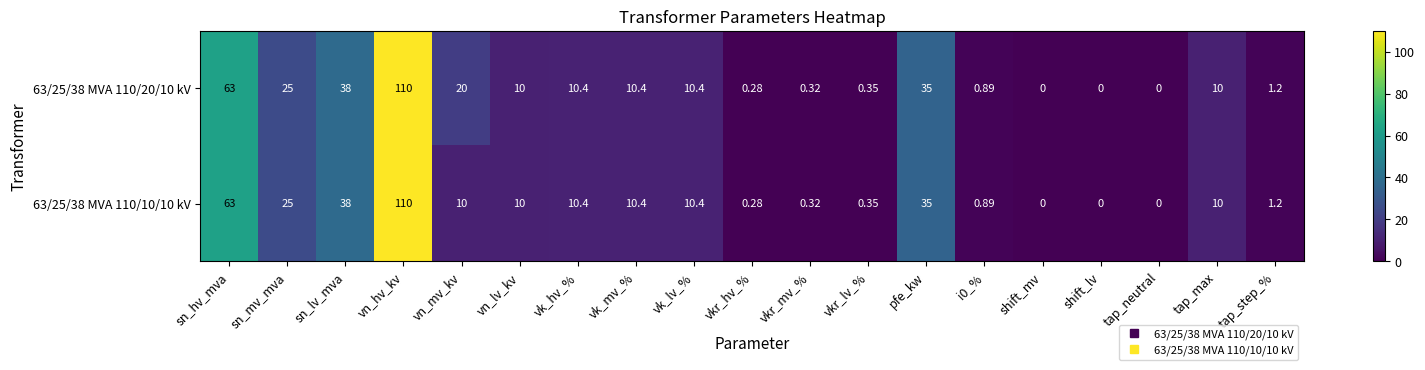

List the series in order of their overall mean, highest first.

63/25/38 MVA 110/20/10 kV, 63/25/38 MVA 110/10/10 kV